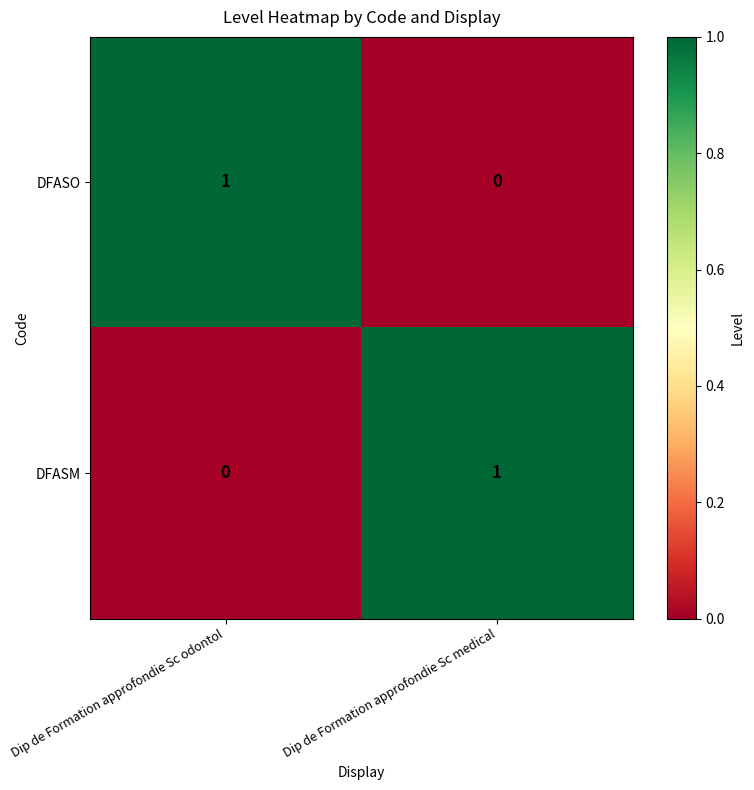

Reading left to right, what are all the values shown in this chart?

DFASO: Dip de Formation approfondie Sc odontol=1	Dip de Formation approfondie Sc medical=0
DFASM: Dip de Formation approfondie Sc odontol=0	Dip de Formation approfondie Sc medical=1